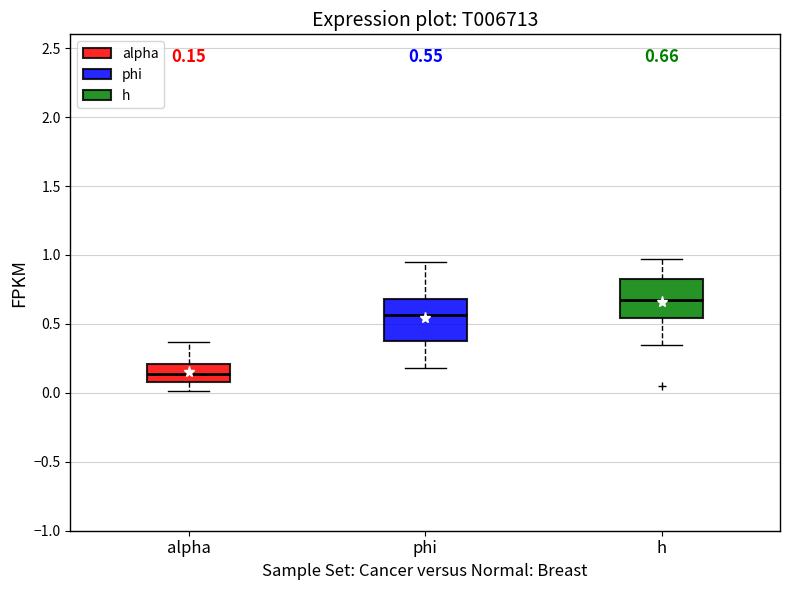

Which box's median line is the lowest?

alpha